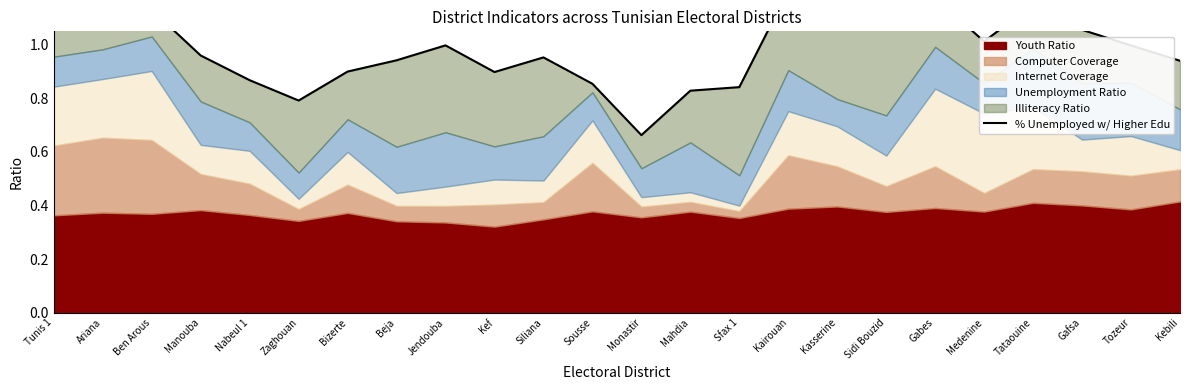

The value at Kebili is 0.9. True or false?

True